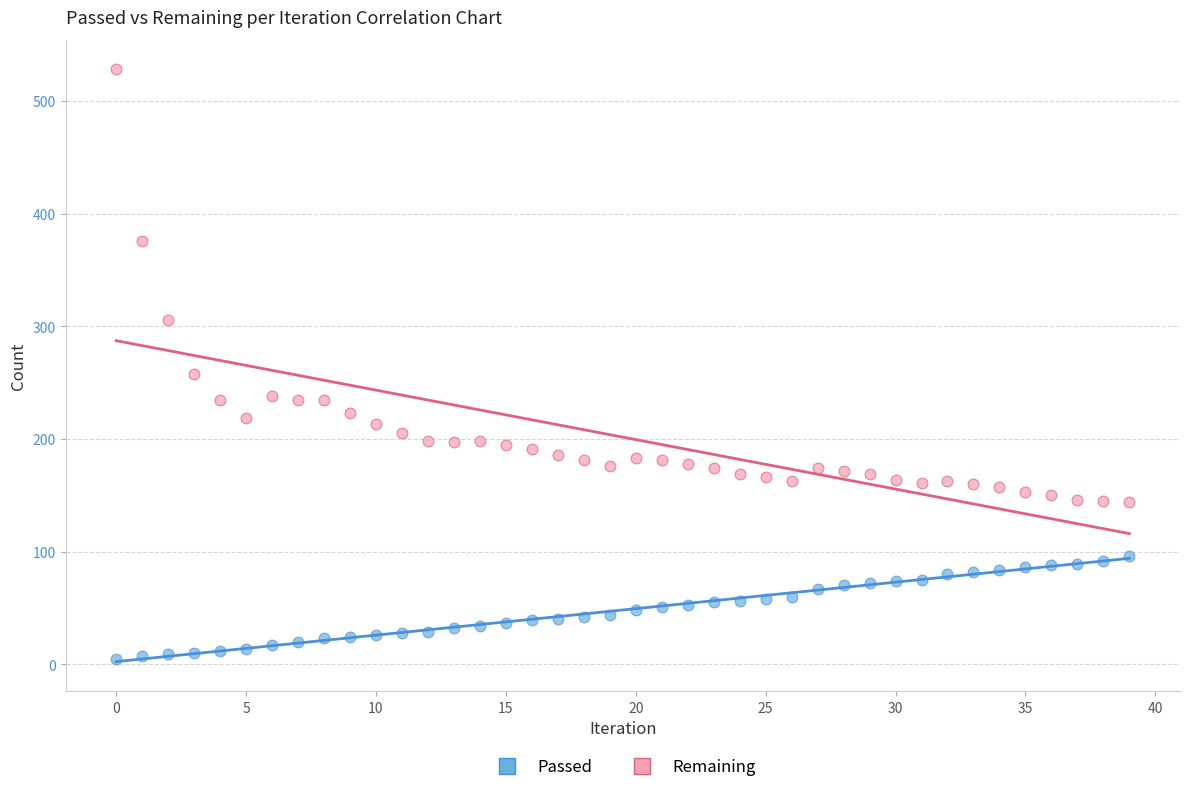

Across all data points, what is the range of Y values (max minus min)?

523